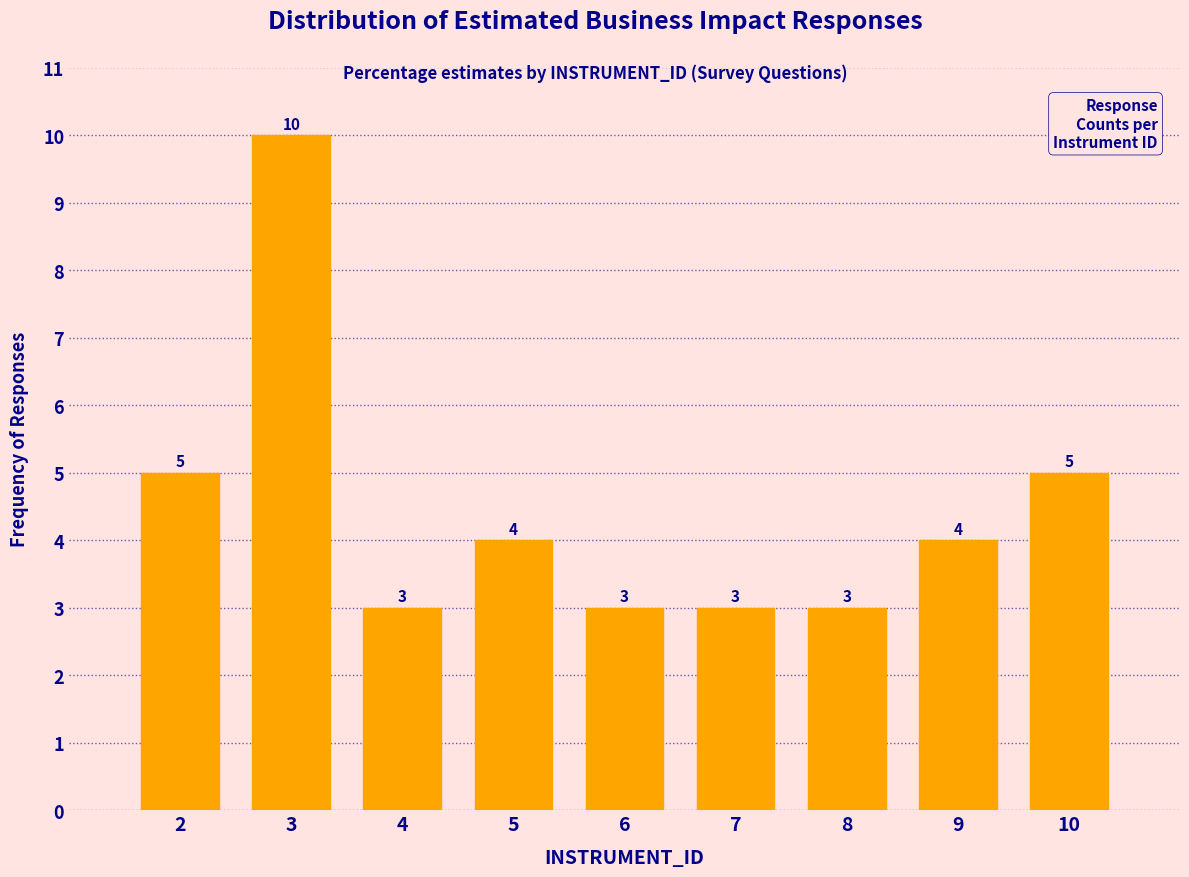

Reading right to left, extract all data points from this chart.

10=5	9=4	8=3	7=3	6=3	5=4	4=3	3=10	2=5